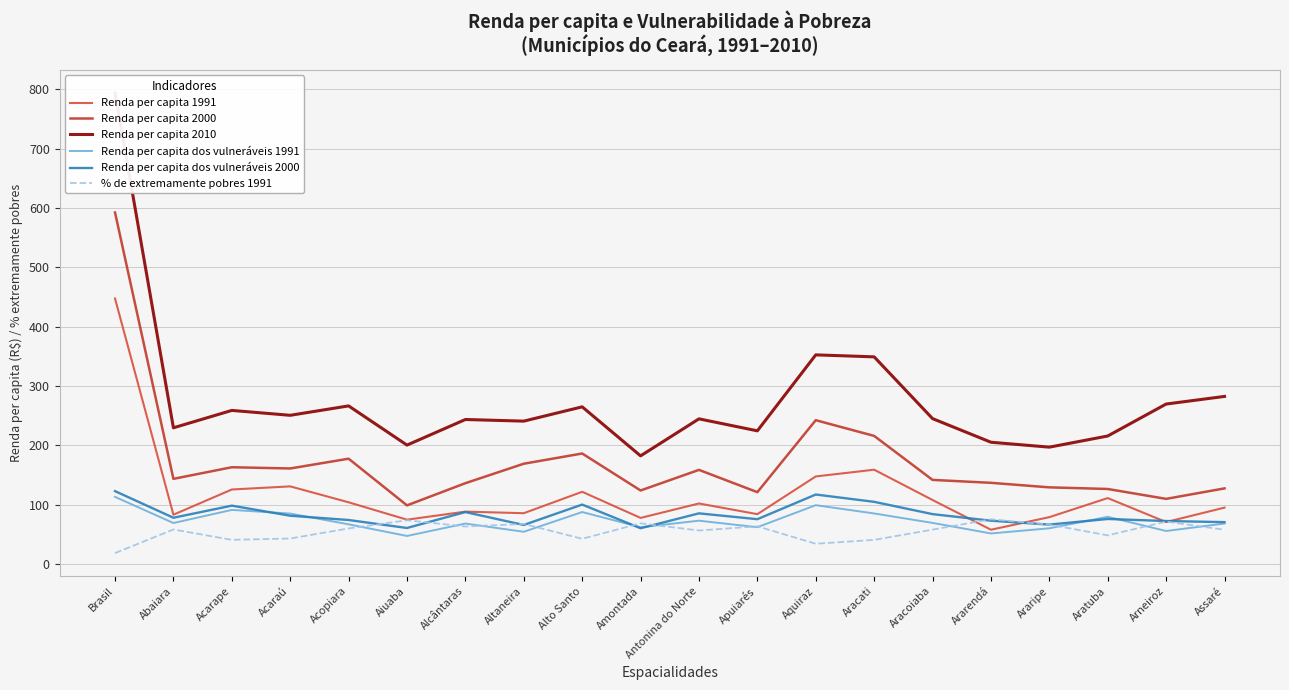

The value of % de extremamente pobres 1991 at Abaiara is 58.5. True or false?

True